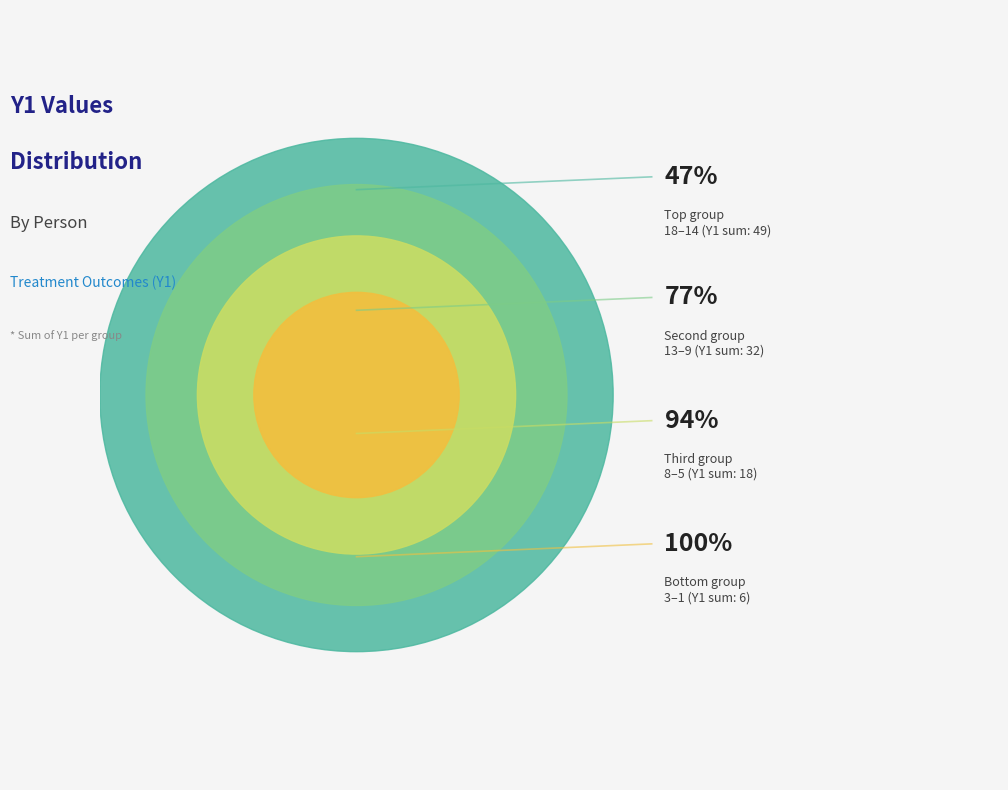

True or false: Gia accounts for 1% of the total.

False